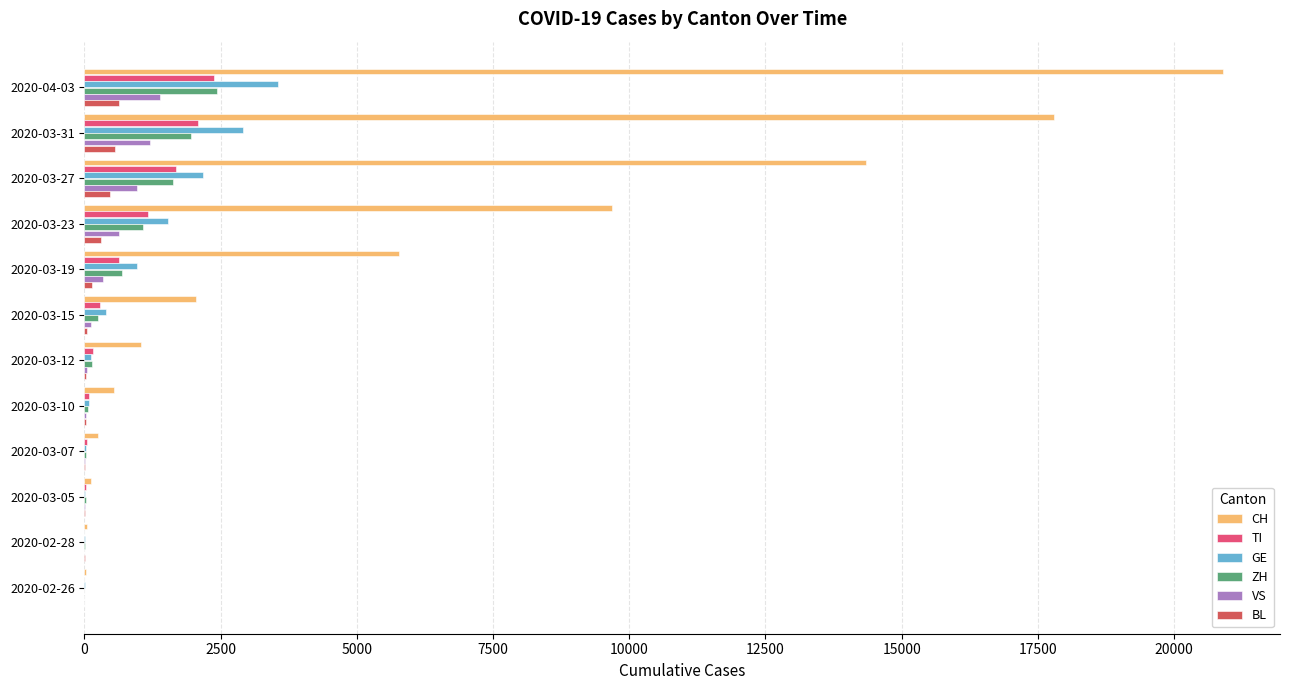

Count the number of data series in this chart.

6